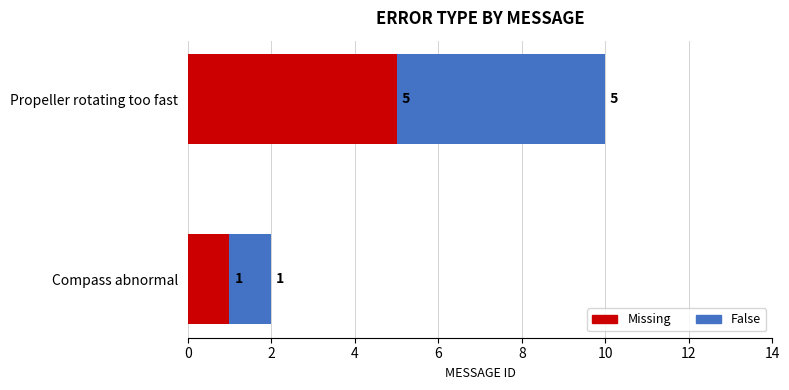

Is it true that Missing equals 2 at Compass abnormal?

False